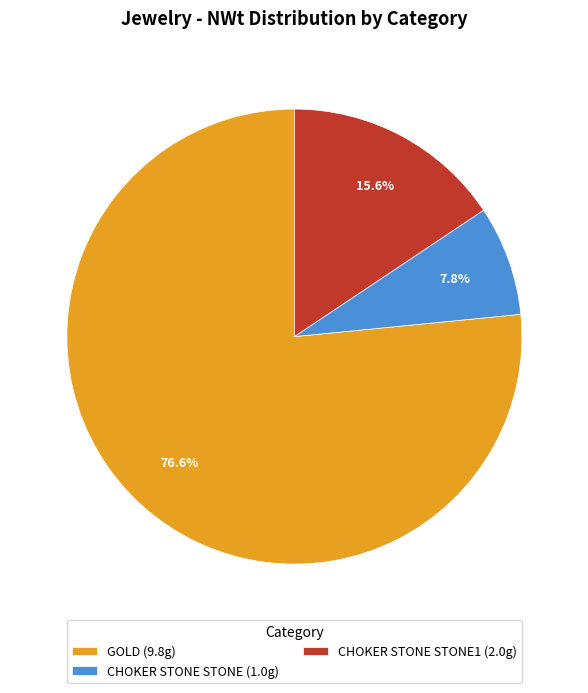

What is the smallest slice in the pie chart?

CHOKER STONE STONE (1.0g)